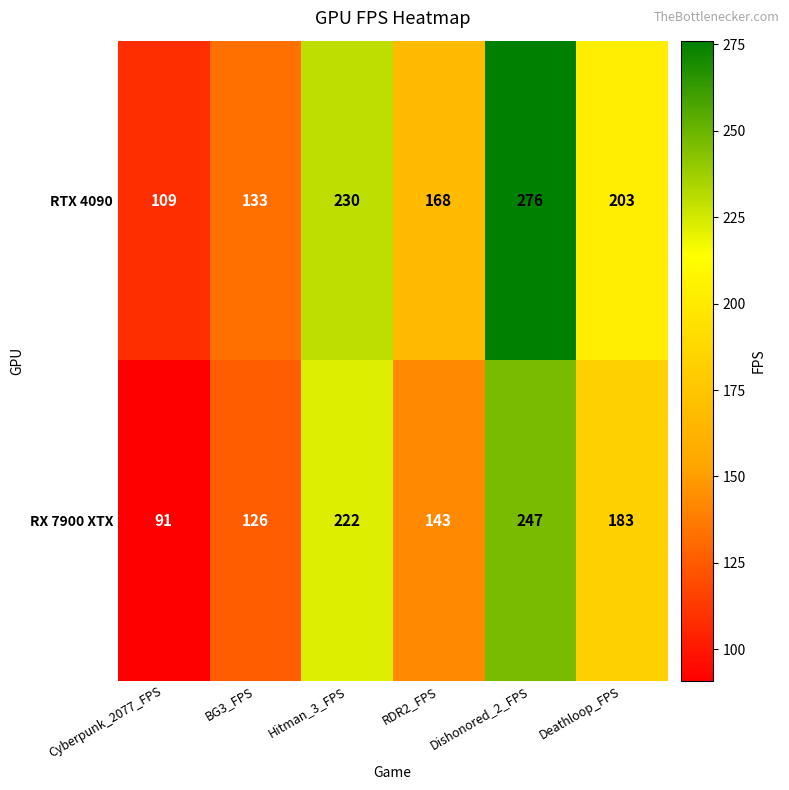

Which label corresponds to the smallest value in the chart?

Cyberpunk_2077_FPS